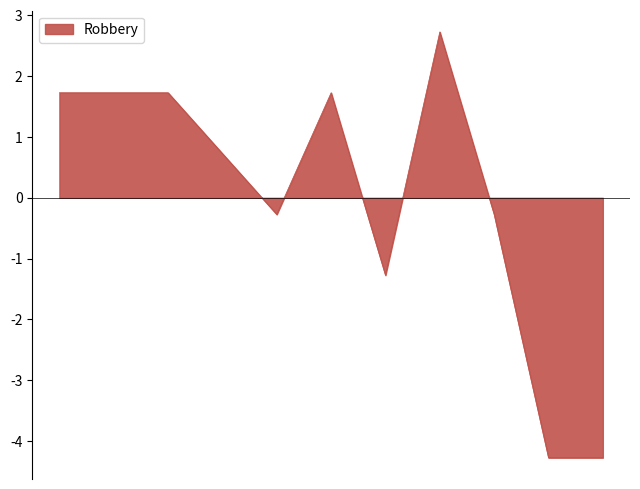

What is the minimum value shown in the chart?

-4.3